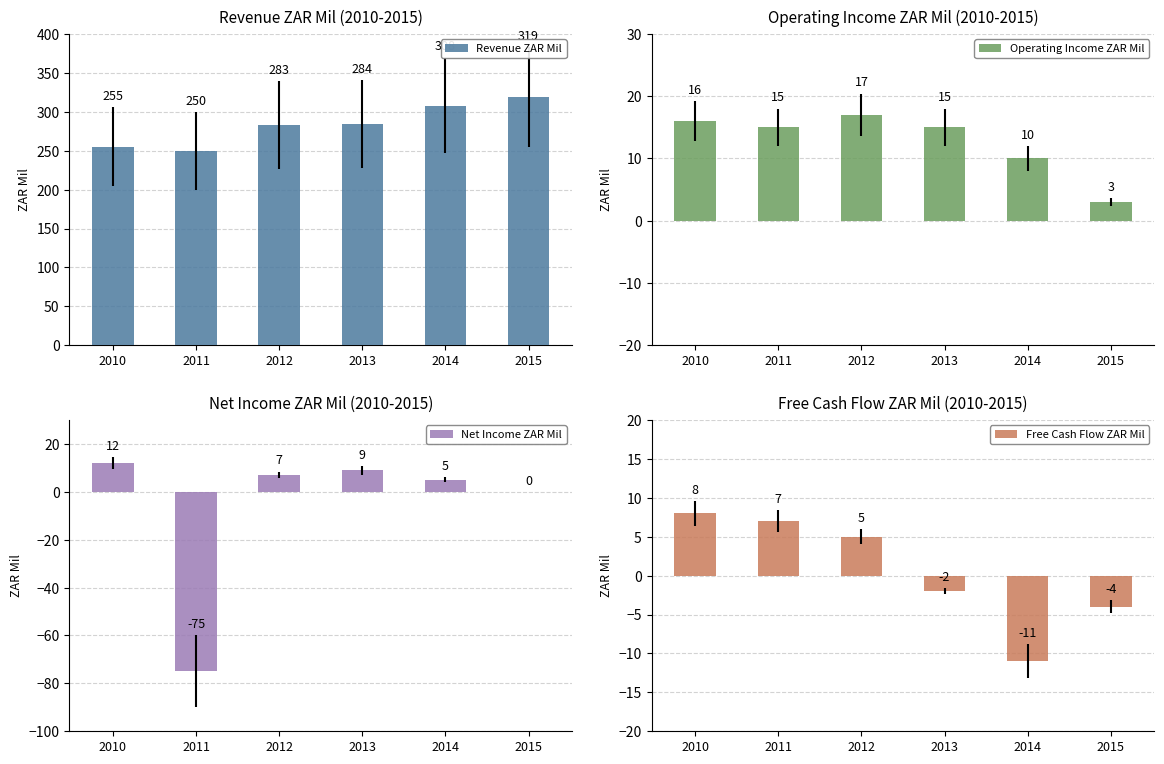

The value of Free Cash Flow ZAR Mil at 2011 is 12. True or false?

False